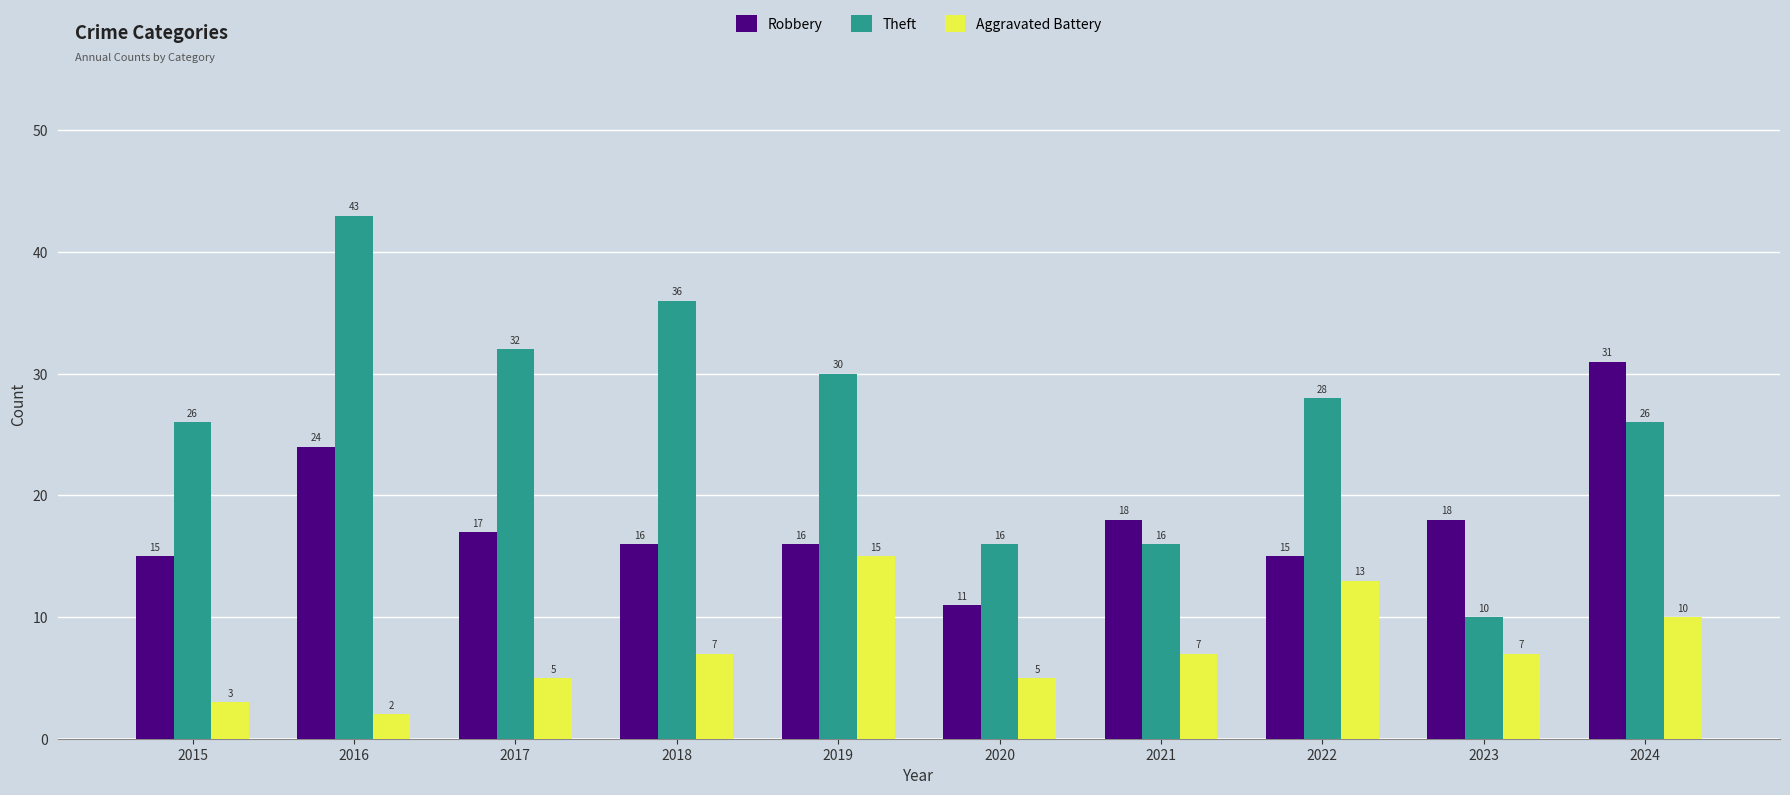

What is the difference between the second highest and minimum values in the Aggravated Battery series?

11